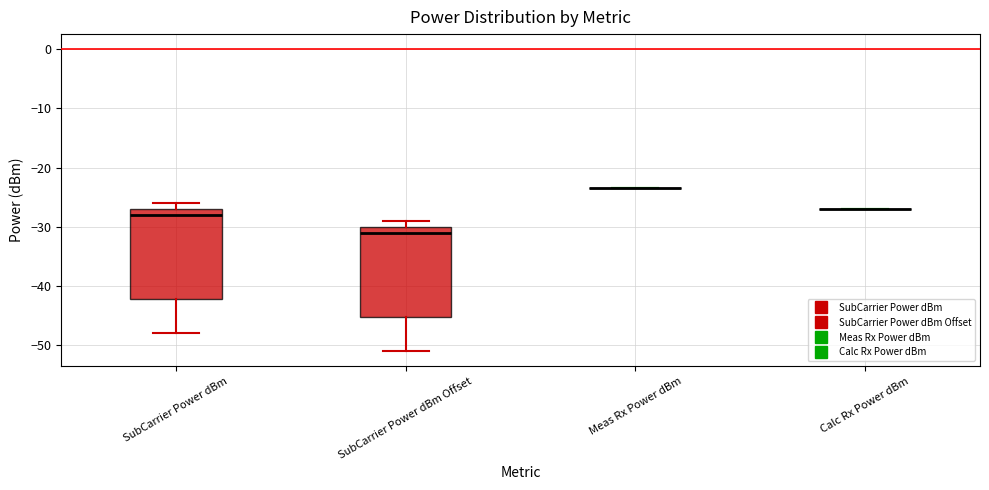

Reading left to right, read every box against the y-axis: the position of its median line, the range the box covers, and the ends of its whiskers. The values are not printed on the chart, so give them approximately, as read against the axis.

SubCarrier Power dBm: median -28, box -42 to -27, whiskers -48 to -26
SubCarrier Power dBm Offset: median -31, box -45 to -30, whiskers -51 to -29
Meas Rx Power dBm: box collapsed to a line at -23, whiskers -23 to -23
Calc Rx Power dBm: box collapsed to a line at -27, whiskers -27 to -27